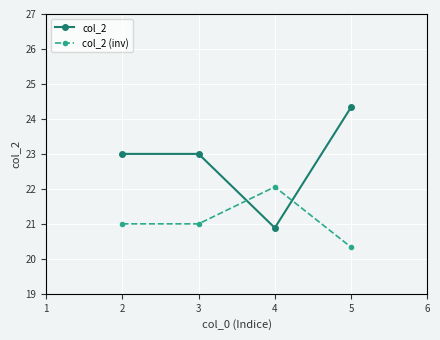

At how many categories does at least one series exceed 22?

4